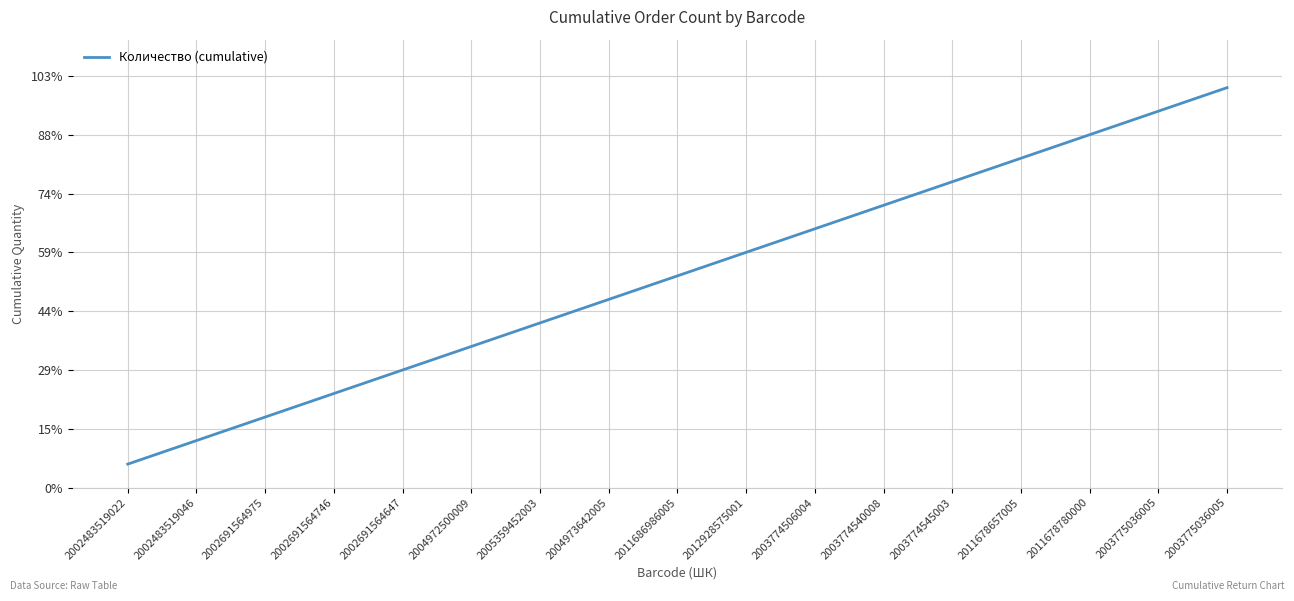

Which label corresponds to the largest value in the chart?

2003775036005